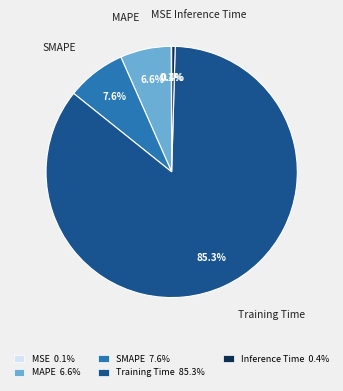

True or false: Training Time accounts for 85% of the total.

True